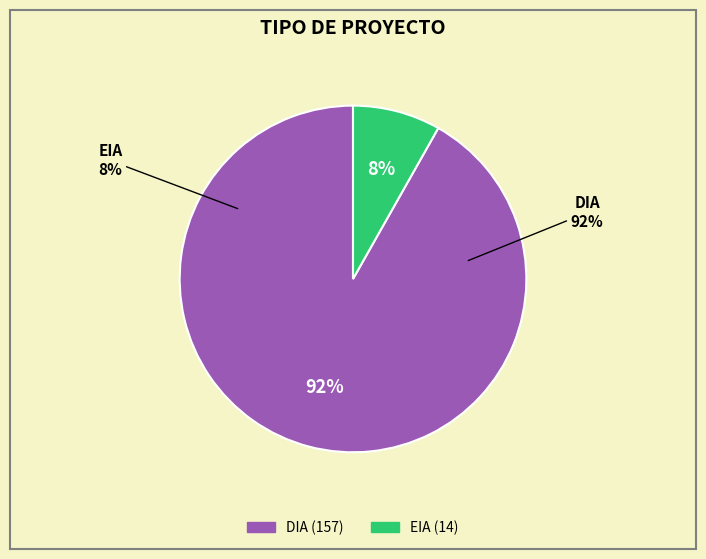

Is it true that EIA is 16% of the pie?

False